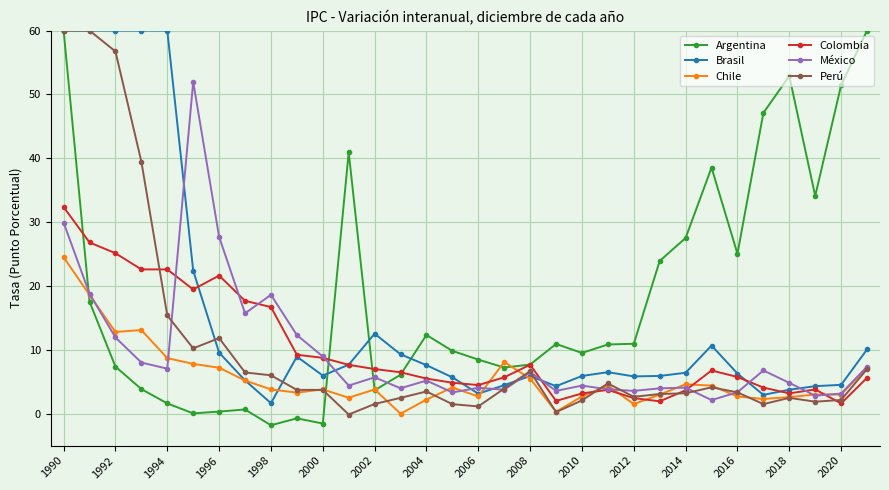

What is the highest value of the Argentina series?

60.0